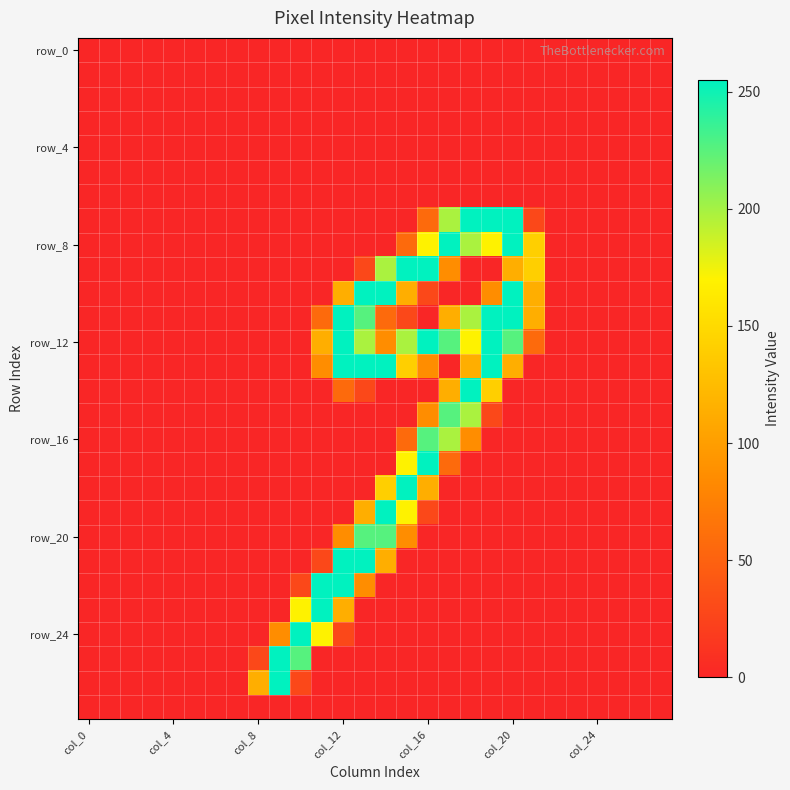

At how many categories does at least one series exceed 65?

14